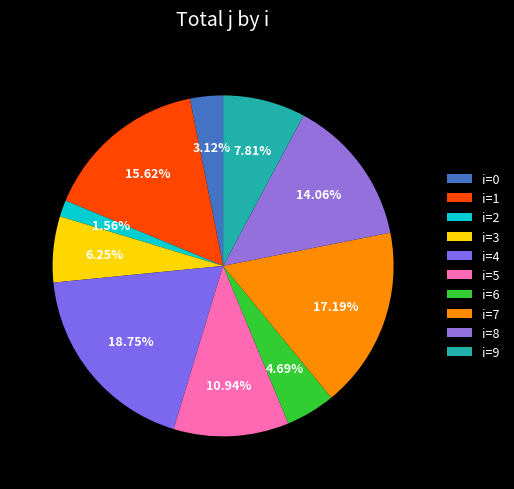

Is there a majority slice in this chart?

No